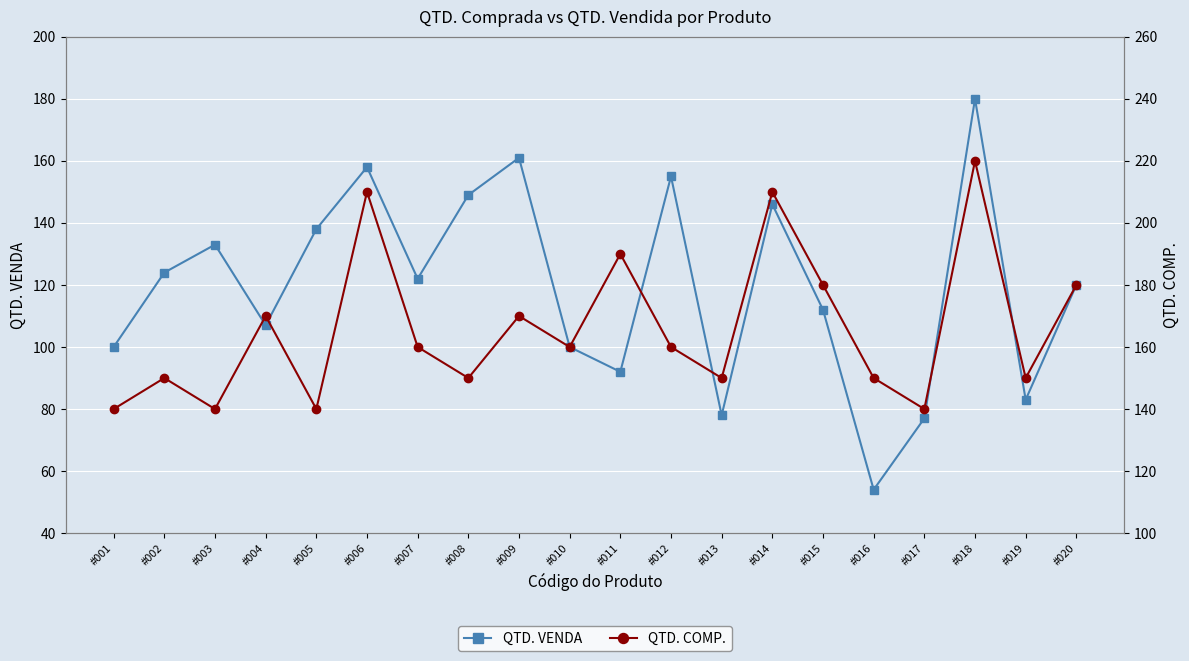

At which category is the sum across all series the highest?

#018